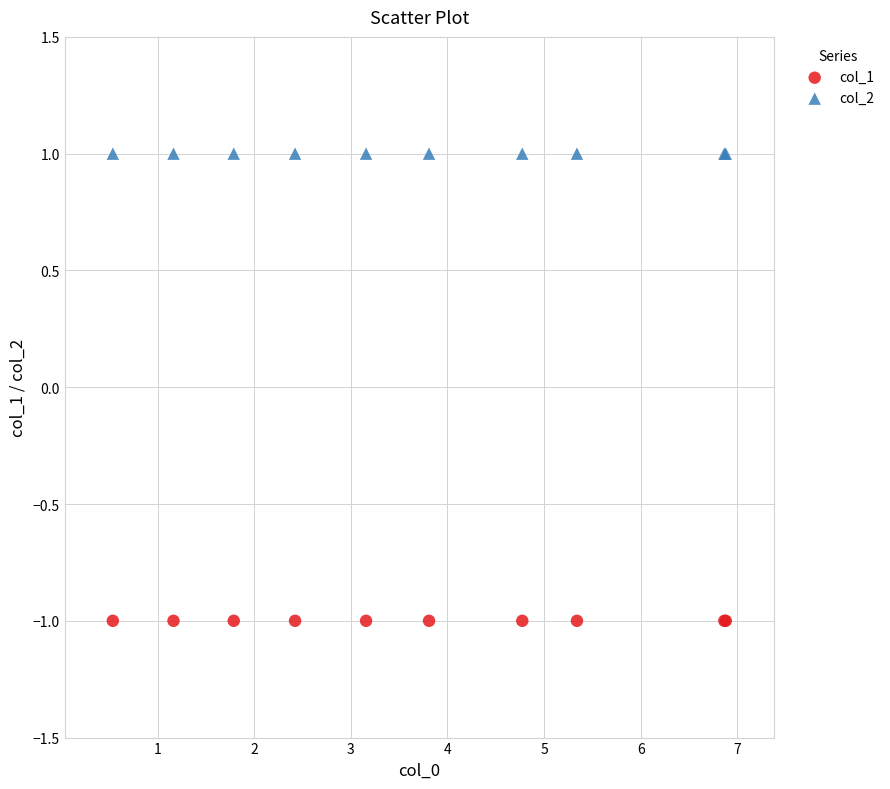

Which series contains the lowest Y value?

col_1